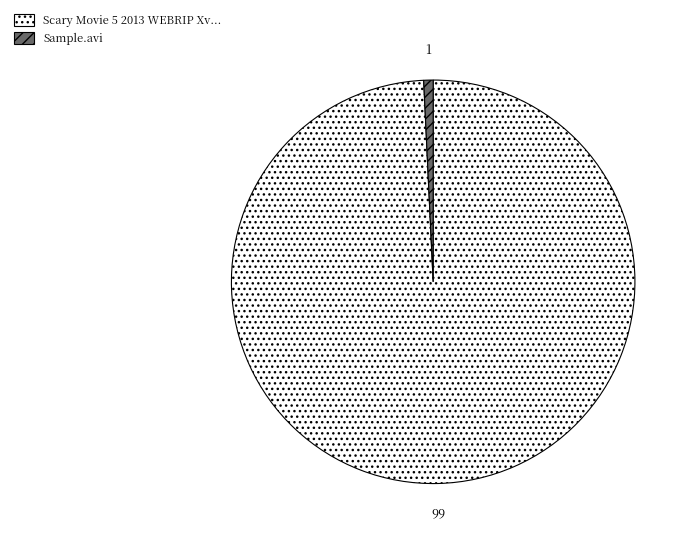

Is there any slice that represents more than half of the pie?

Yes